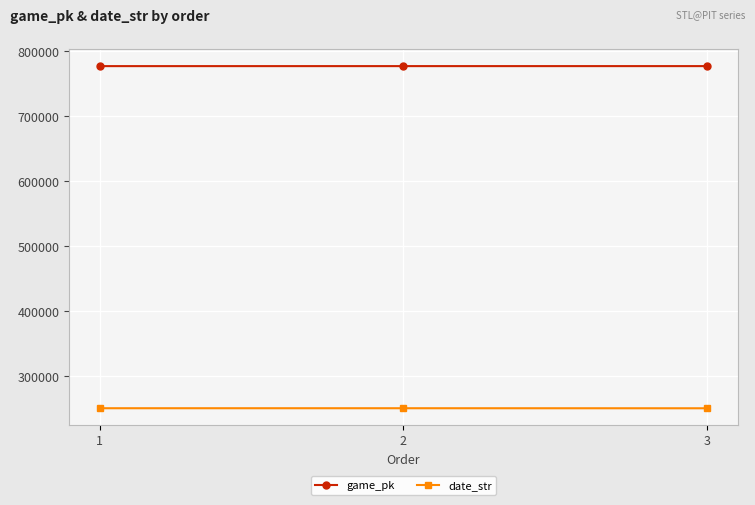

At 2, list the series in order from smallest to largest.

date_str, game_pk